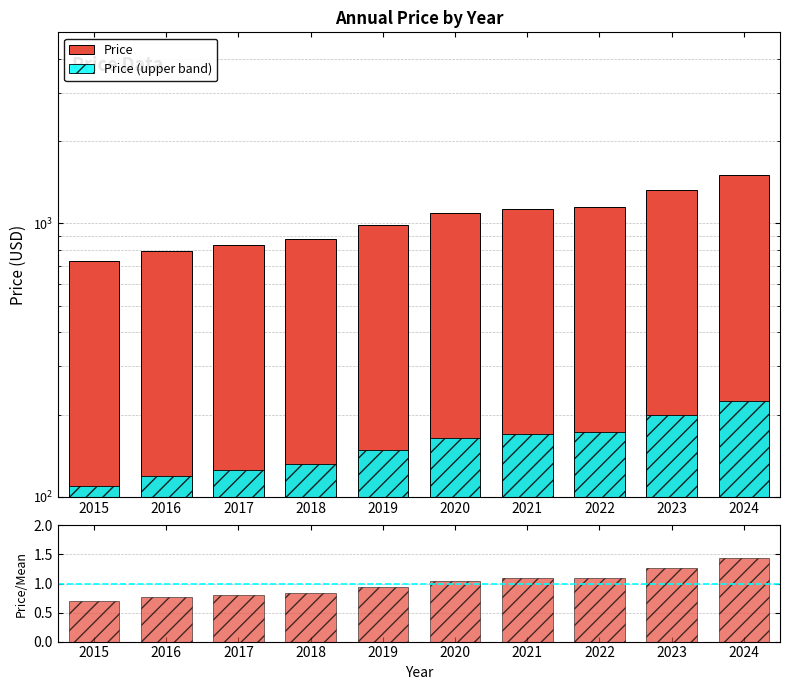

Is it true that Price (upper band) equals 225.0 at 2024?

True